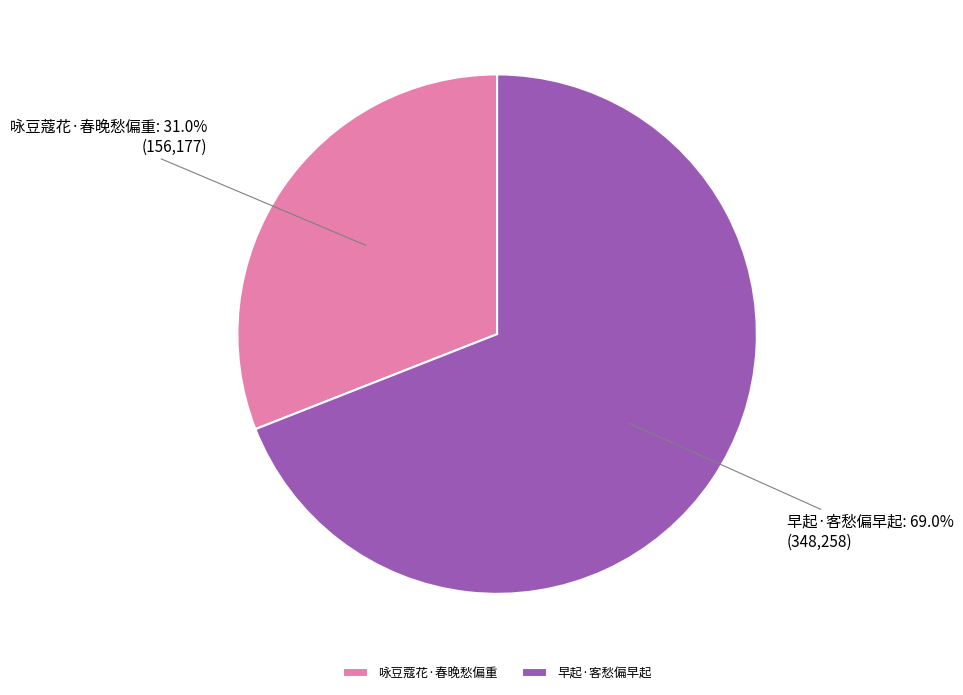

To the nearest percent, what is the average slice percentage?

50%